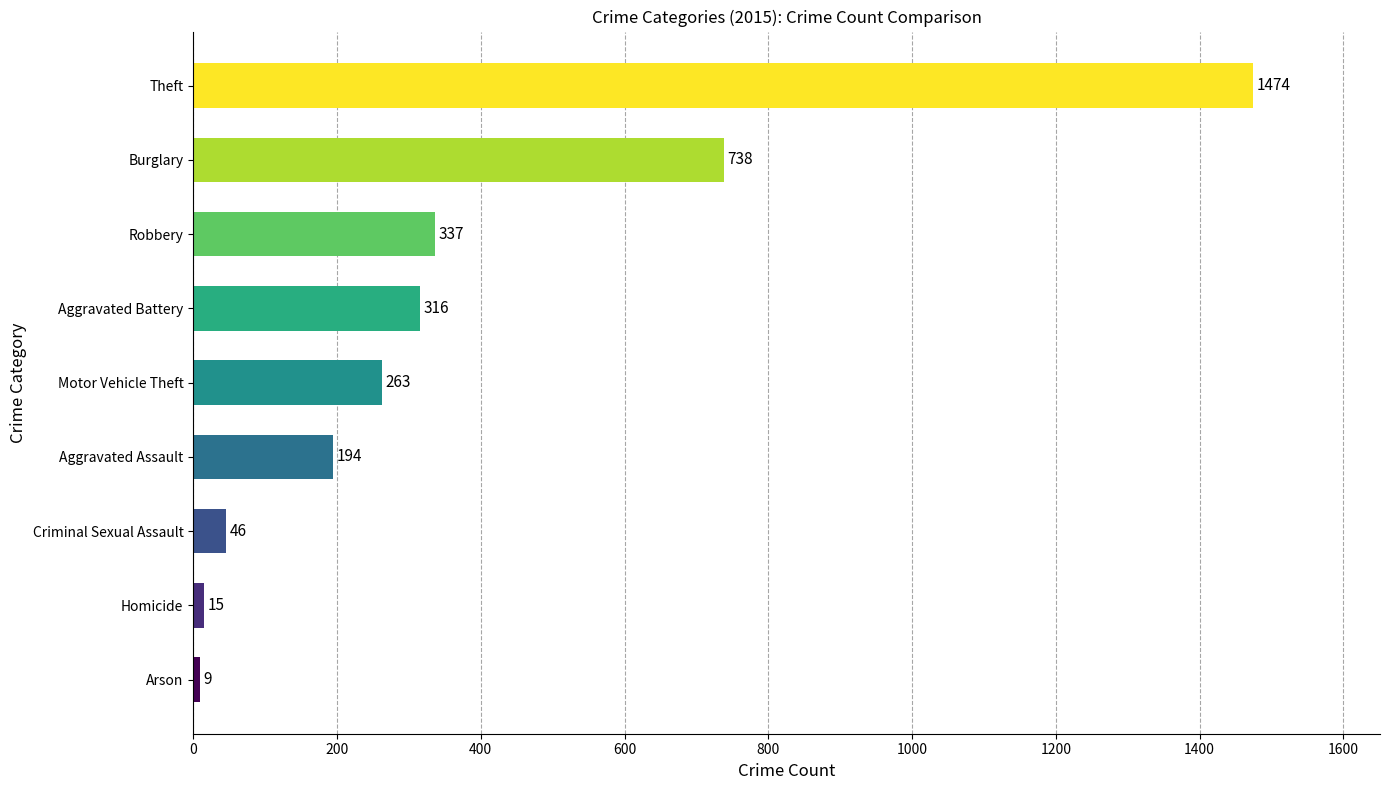

What is the smallest value displayed?

9